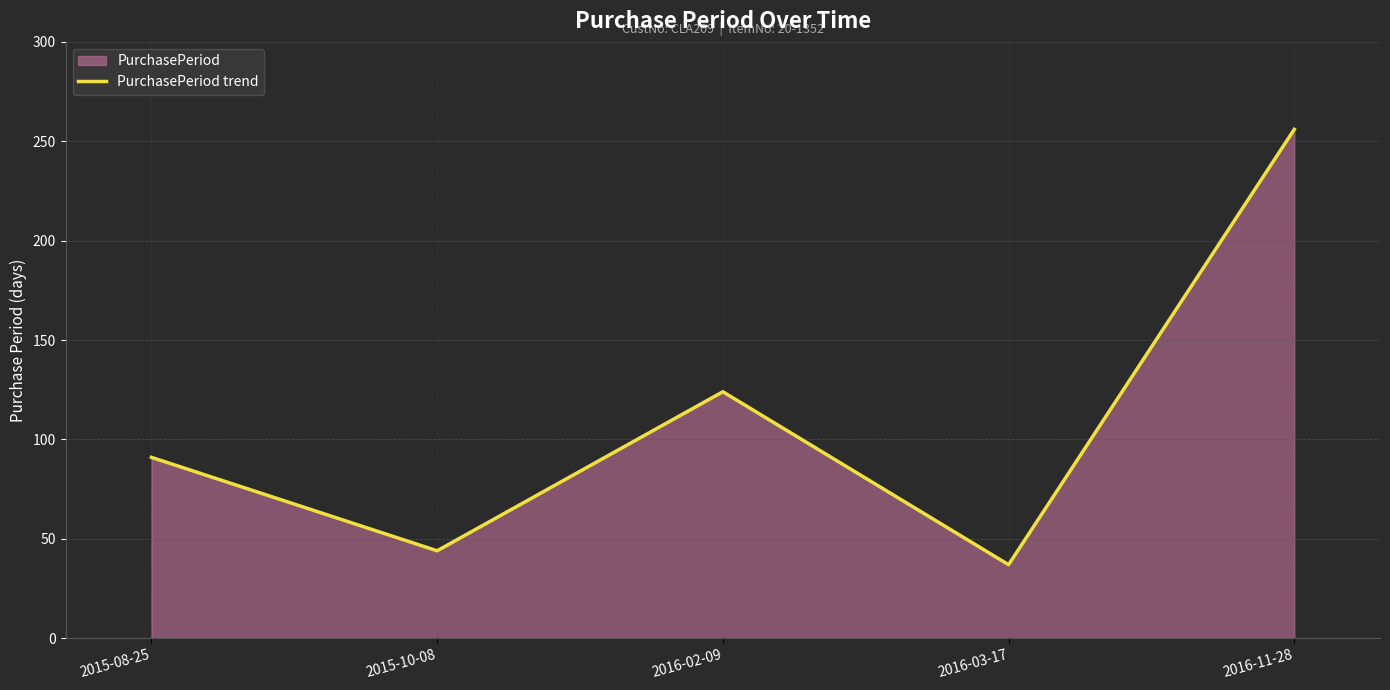

Approximately how many times larger is the value at 2016-02-09 compared to 2016-11-28?

0.5